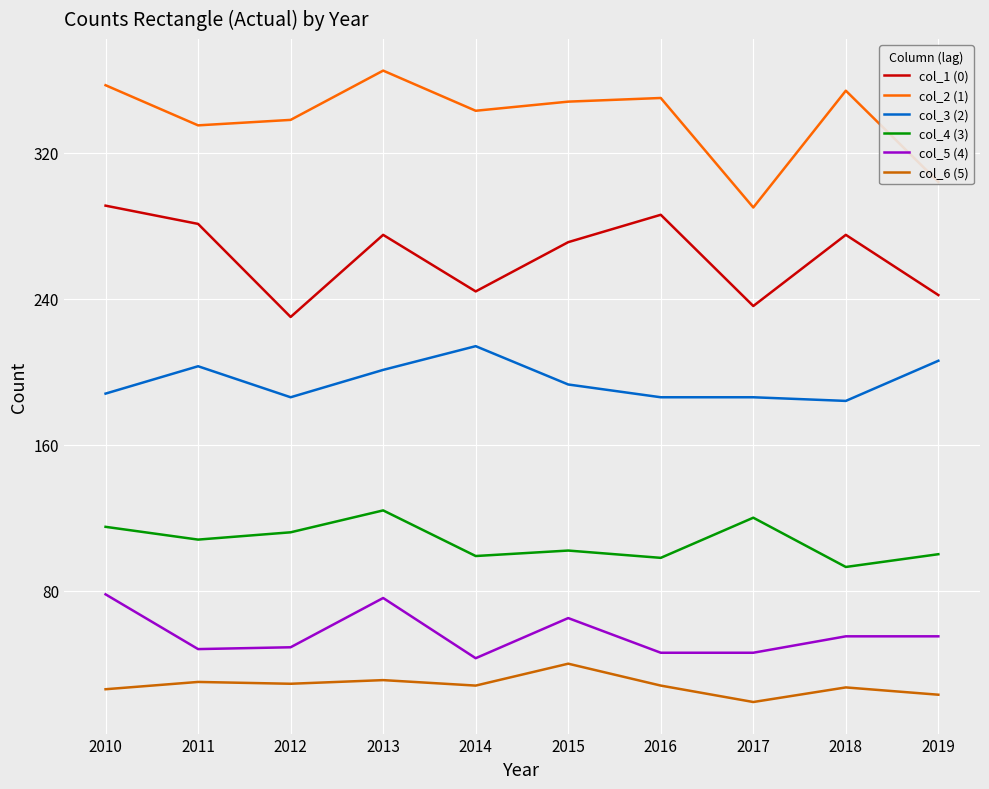

How many distinct data groups are displayed?

6